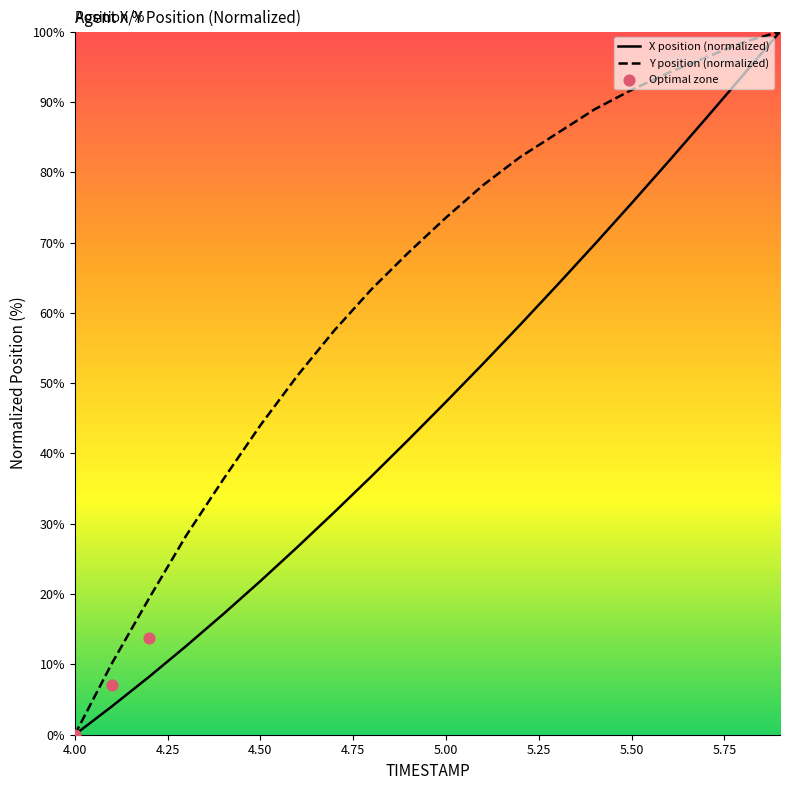

Is the value of Y at 5.4 greater than the value of X at 5.7?

Yes